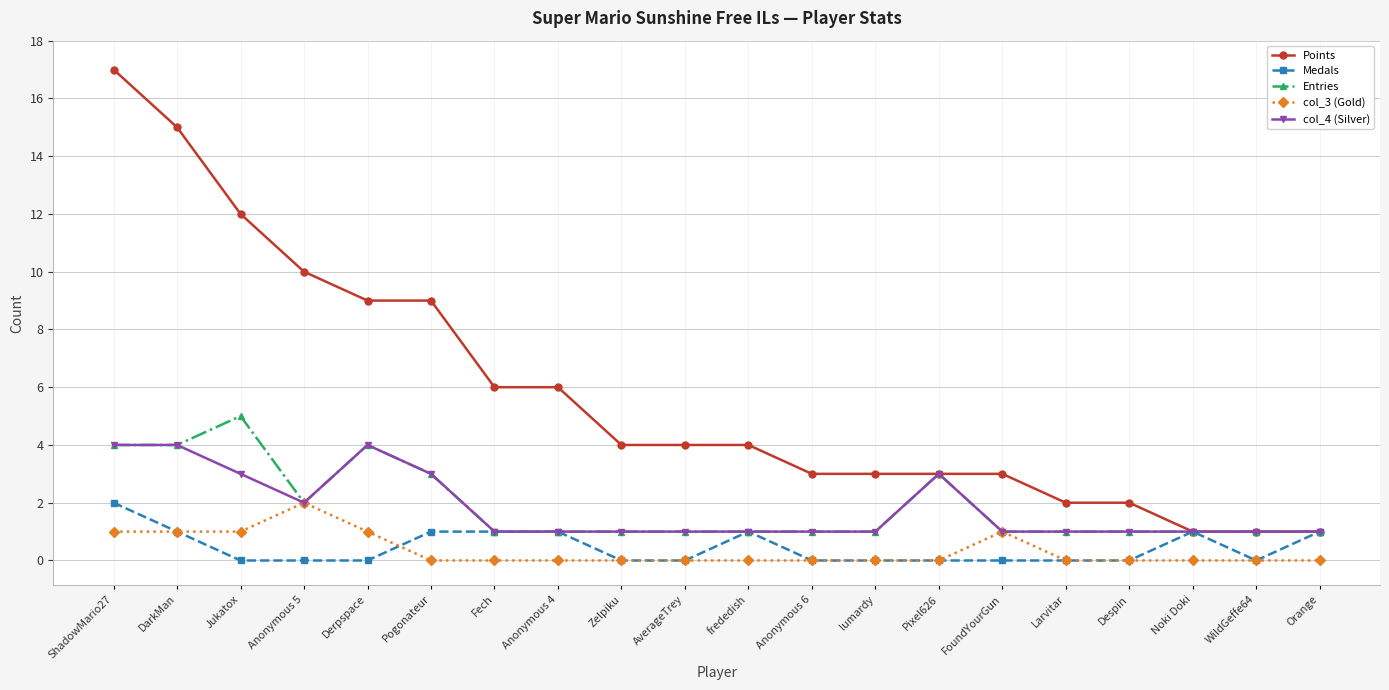

What is the maximum value for col_4 (Silver)?

4